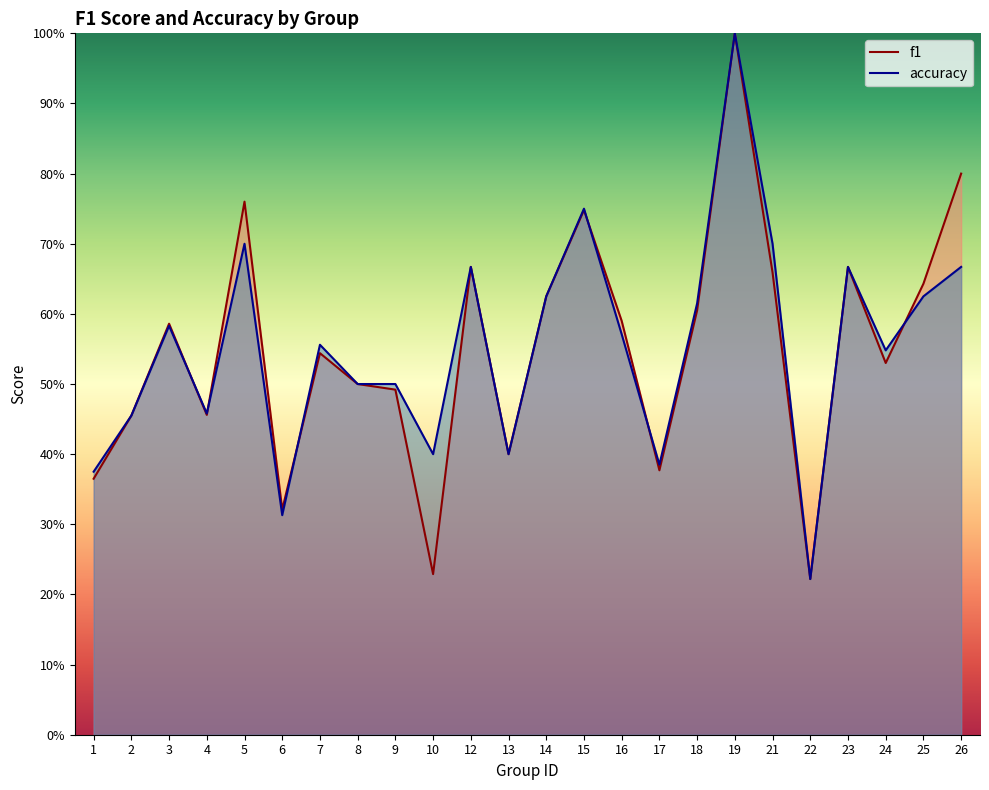

How many times do accuracy and f1 cross each other?

6